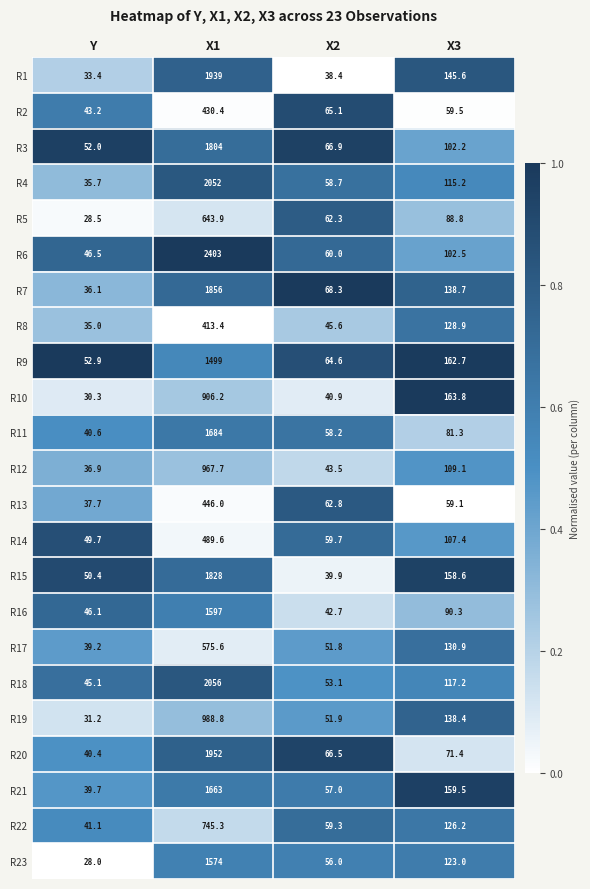

List the series in order of their peak value, highest first.

R6, R18, R4, R20, R1, R7, R15, R3, R11, R21, R16, R23, R9, R19, R12, R10, R22, R5, R17, R14, R13, R2, R8